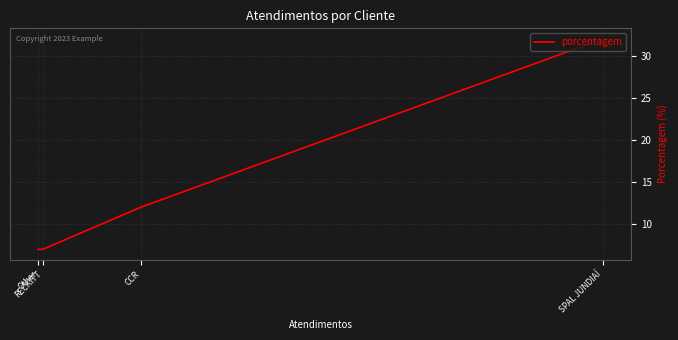

What is the change in value from SPAL JUNDIAÍ to CCR?

-20